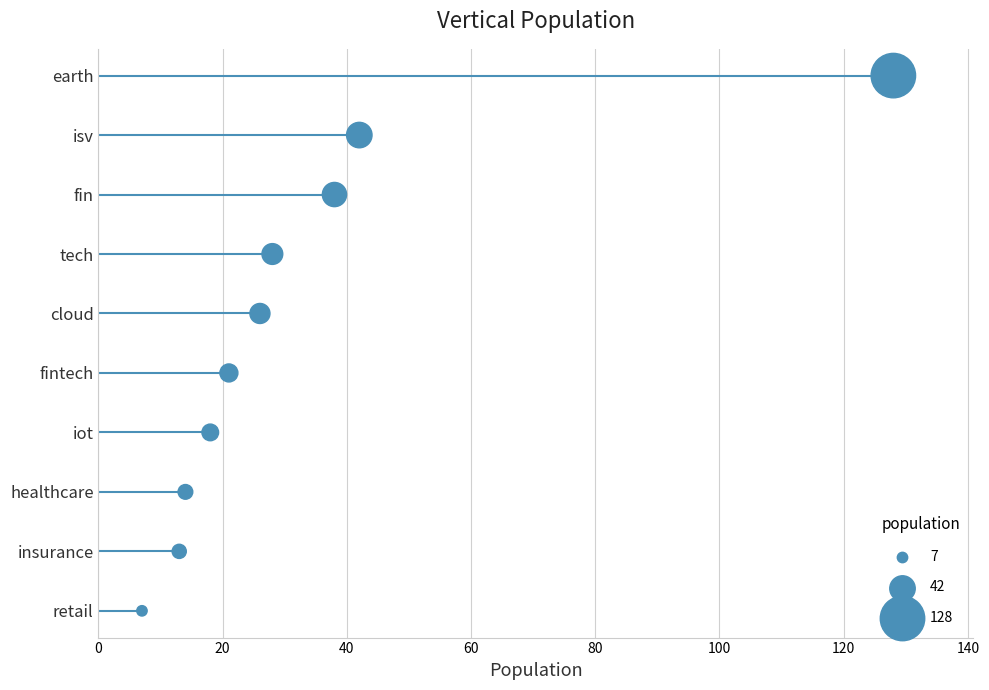

What is the change in value from 0 to 80?

+4